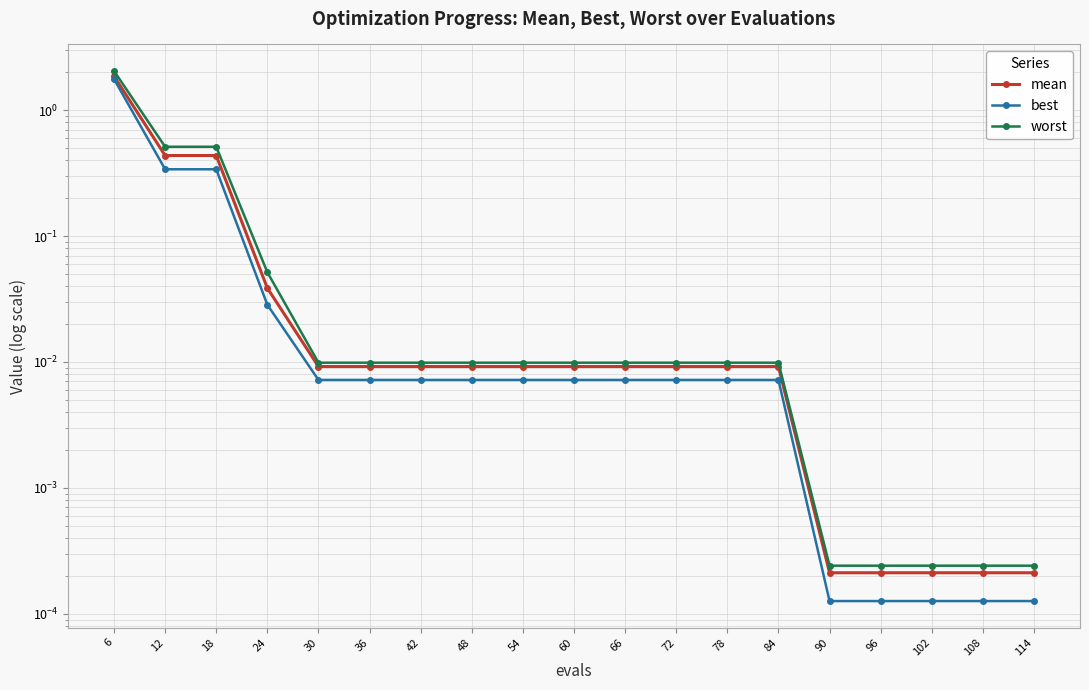

Which series changed the most between 30 and 84?

mean